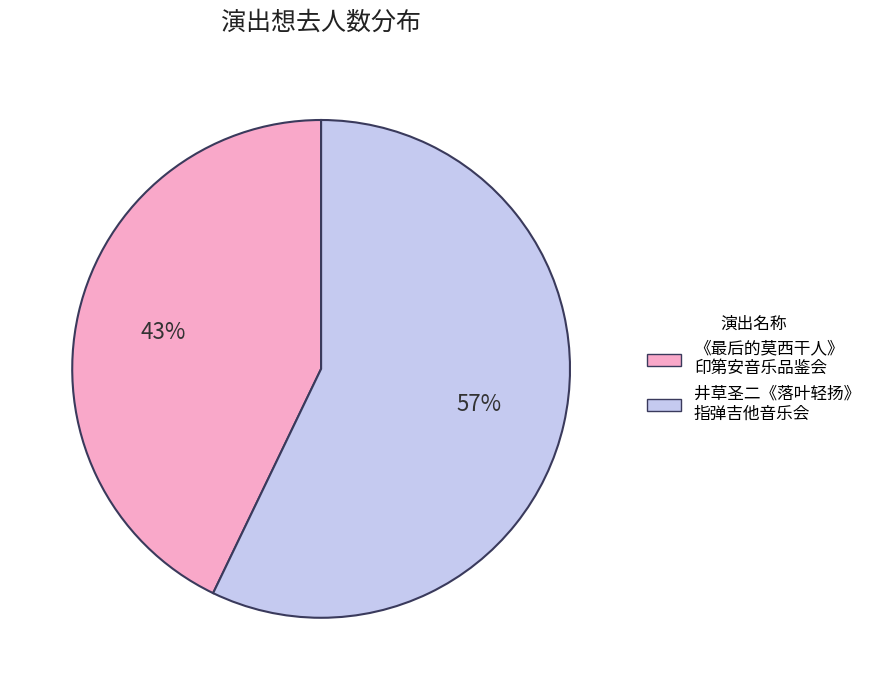

True or false: 井草圣二《落叶轻扬》 指弹吉他音乐会 accounts for 57% of the total.

True